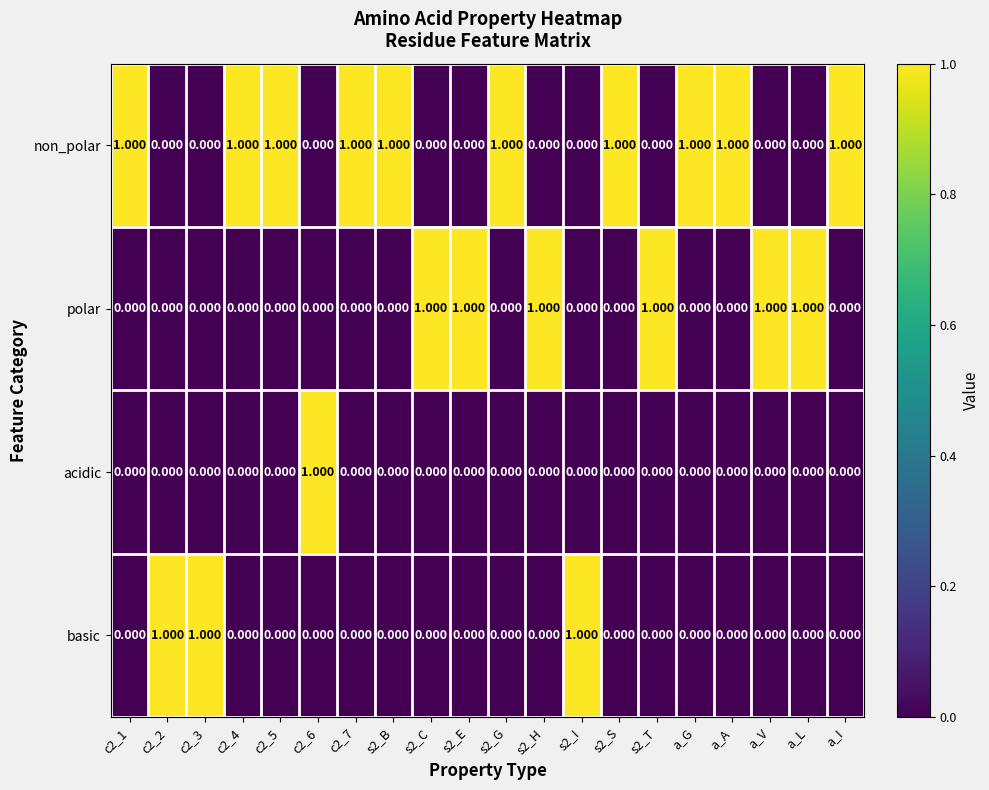

Rank the series by their average value, from lowest to highest.

acidic, basic, polar, non_polar